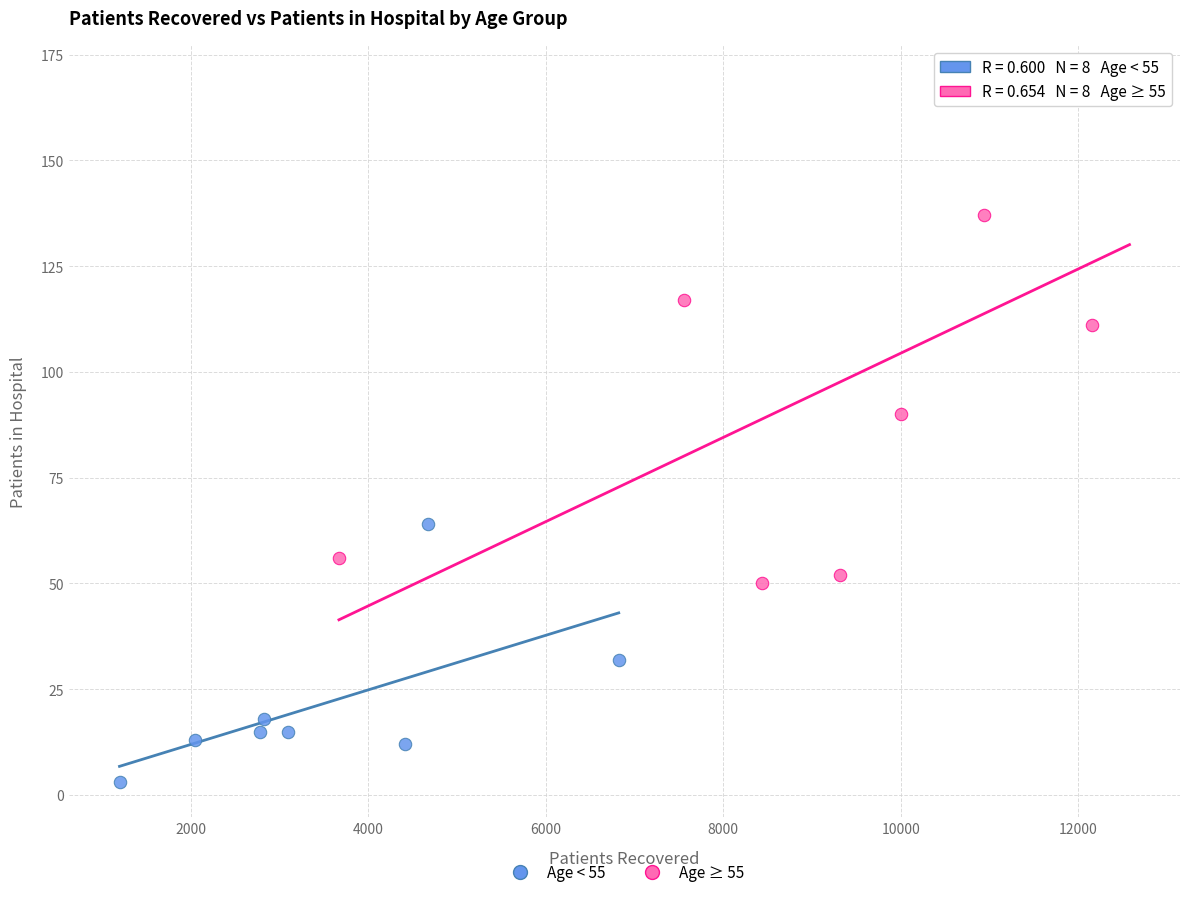

Which series contains the lowest Y value?

Age < 55